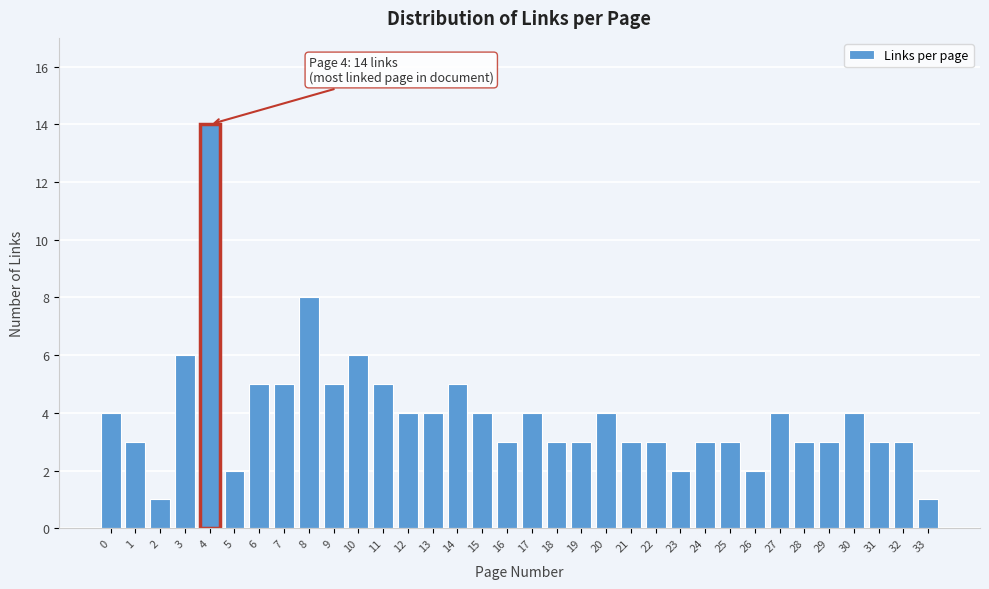

True or false: the data shows 1 at 17.

False